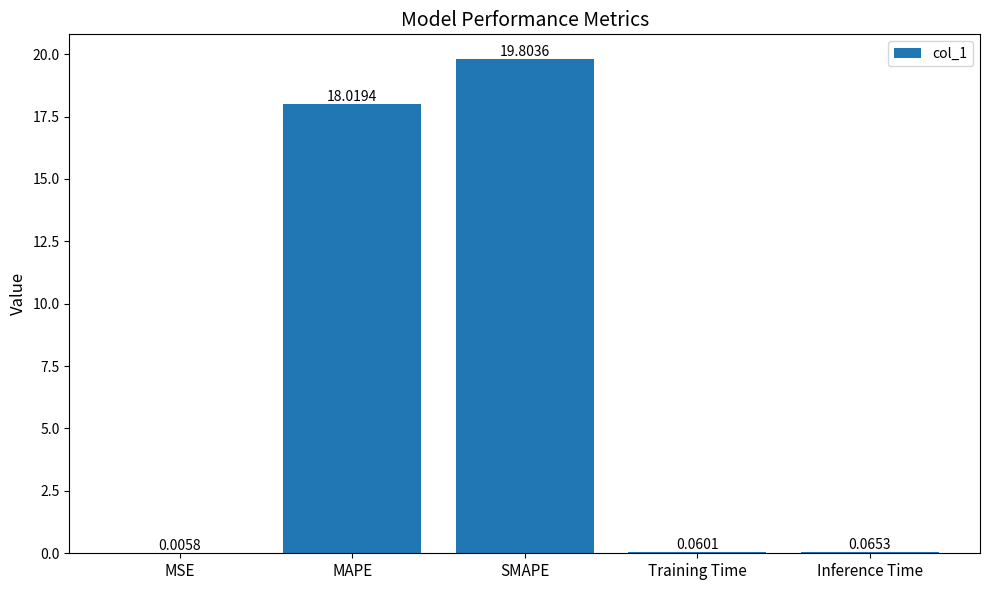

At which label is the value closest to 9?

Inference Time